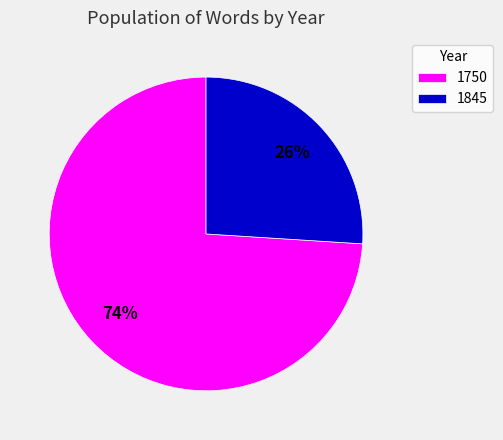

Does any single category account for the majority?

Yes